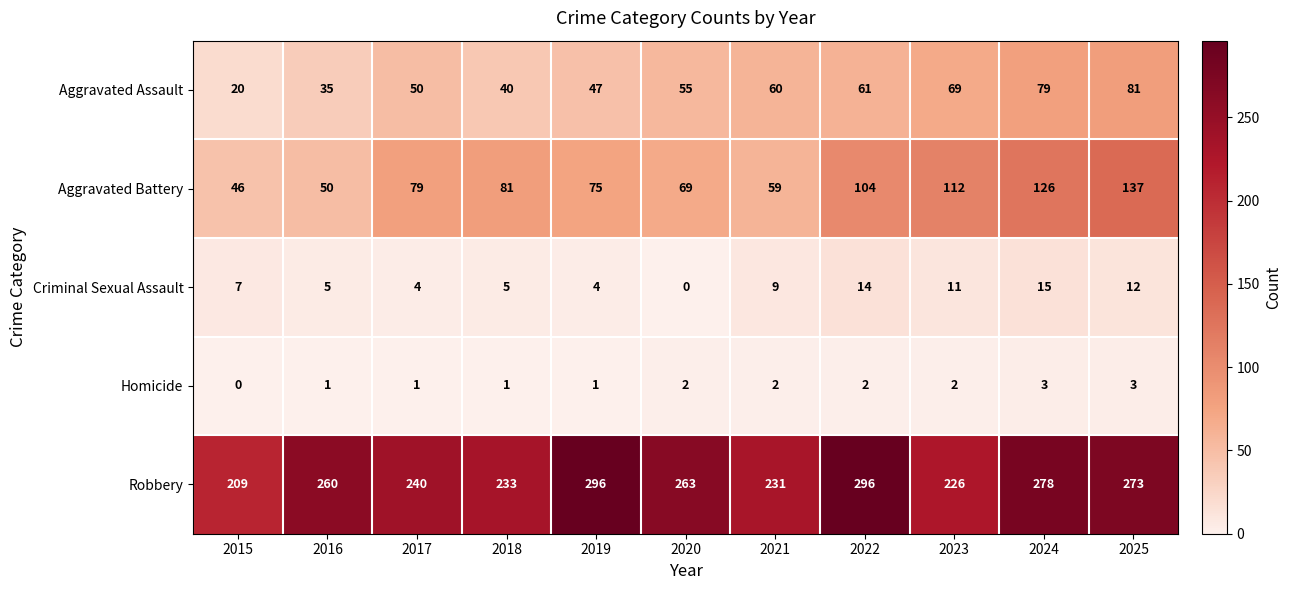

The Criminal Sexual Assault series shows 12 at 2025. True or false?

True